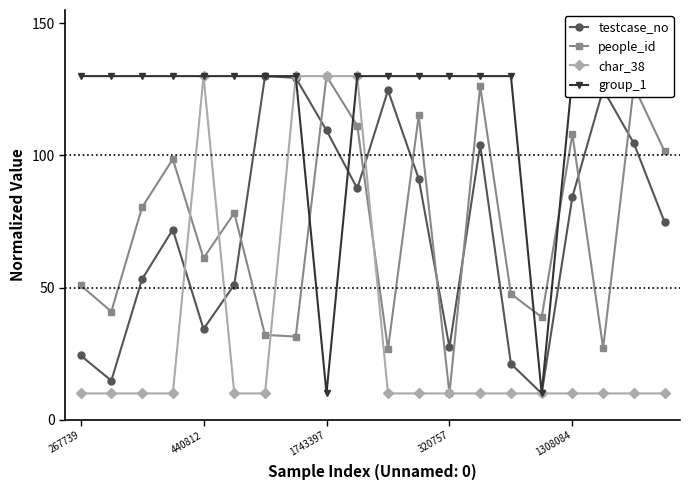

How many interior local peaks does the char_38 series have?

1